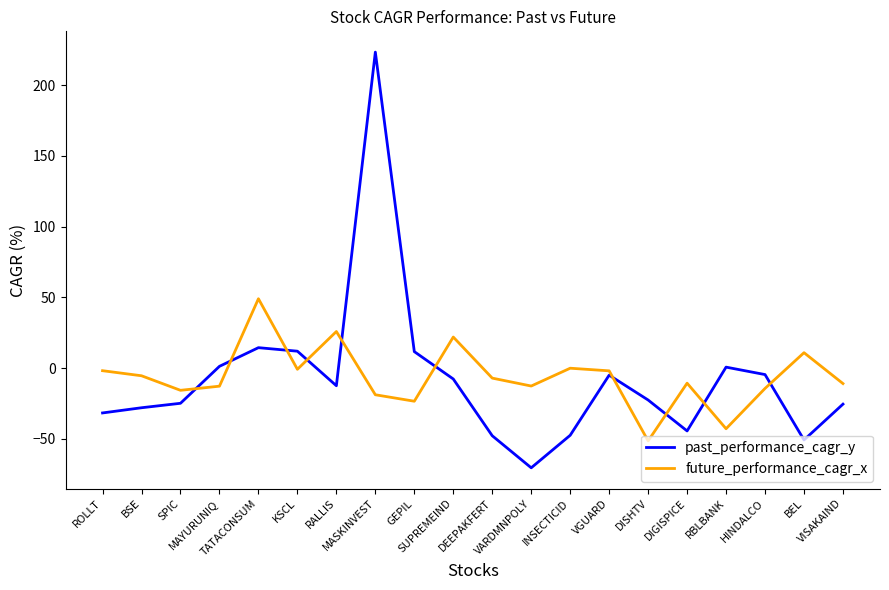

What is the difference between the future_performance_cagr_x values at INSECTICID and MASKINVEST?

18.7